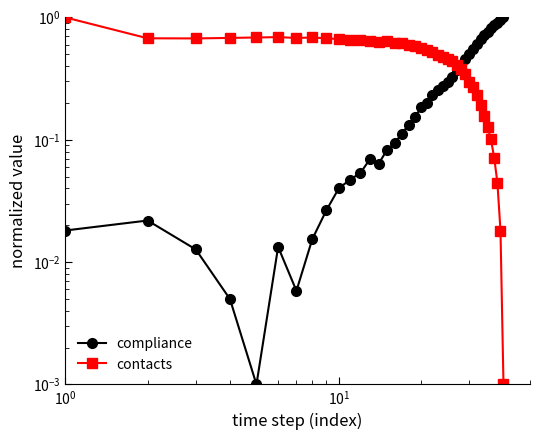

After their last crossing, which series has the higher values: compliance or contacts?

compliance